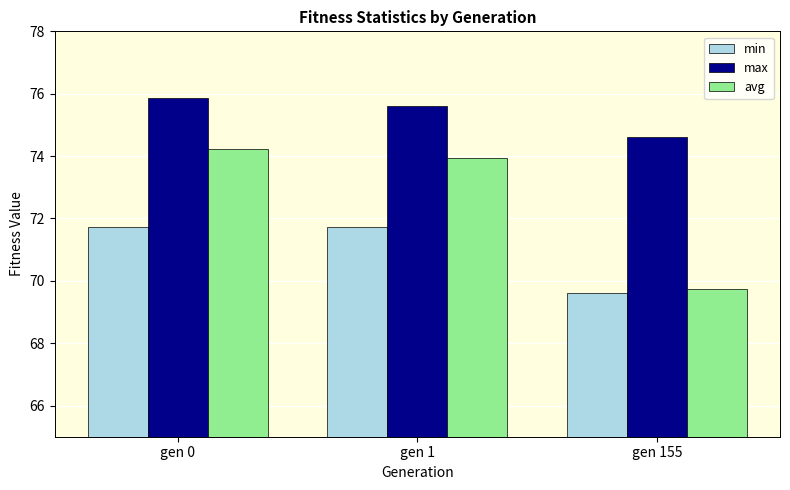

At which label is avg closest to 71?

gen 155